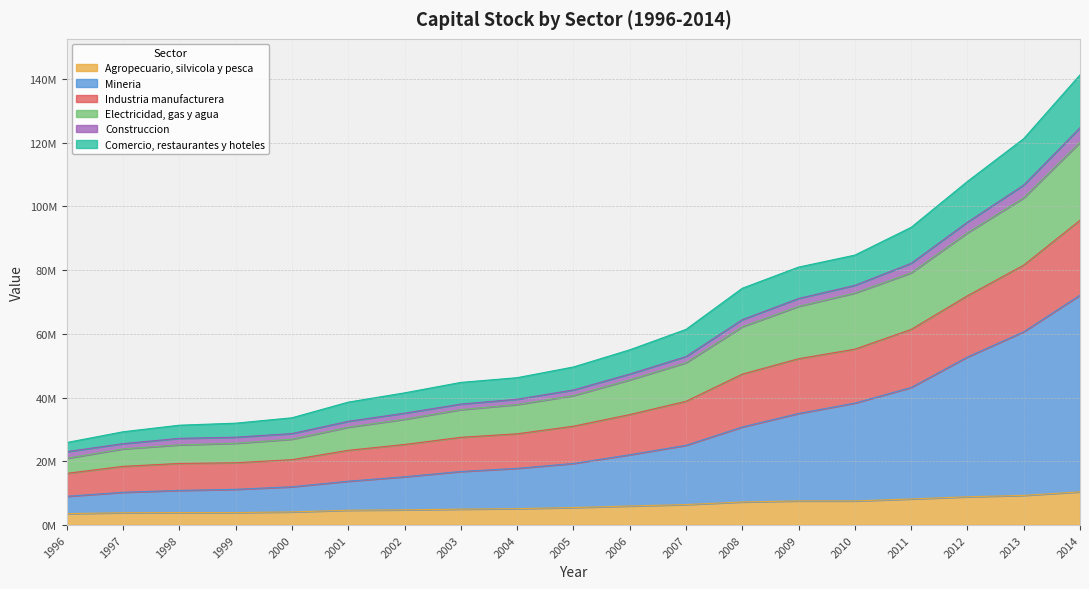

What are all the series names shown in the legend?

Agropecuario, silvicola y pesca, Mineria, Industria manufacturera, Electricidad, gas y agua, Construccion, Comercio, restaurantes y hoteles